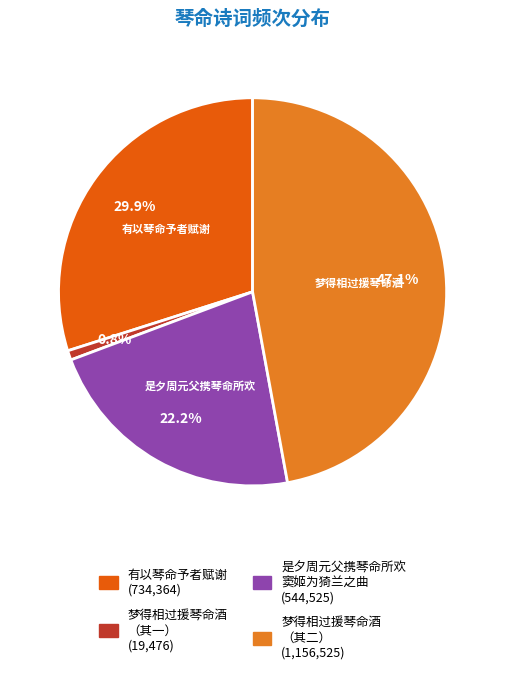

Is there a majority slice in this chart?

No